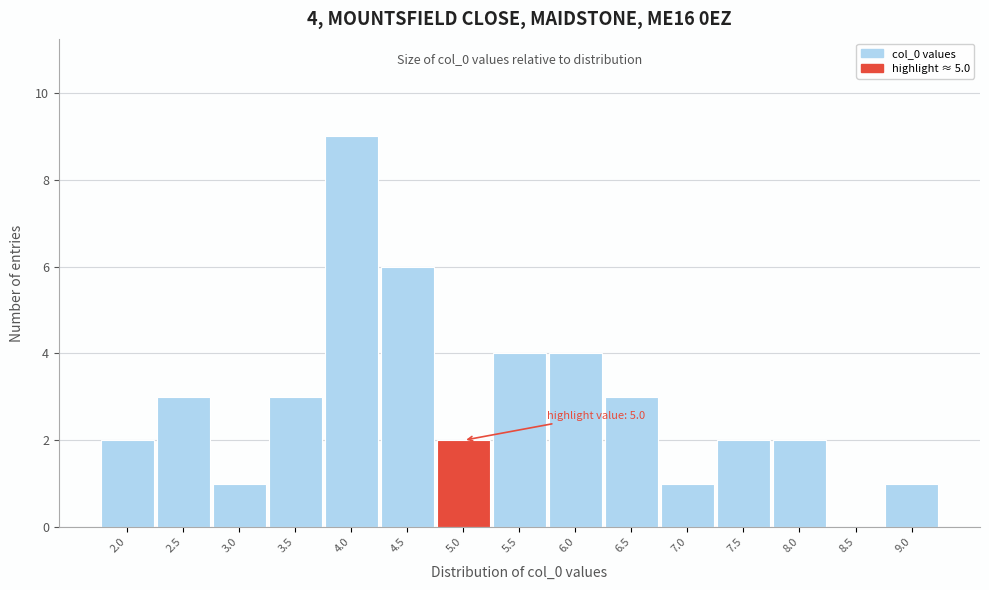

Reading left to right, extract all data points from this chart.

2.0=2	2.5=3	3.0=1	3.5=3	4.0=9	4.5=6	5.0=2	5.5=4	6.0=4	6.5=3	7.0=1	7.5=2	8.0=2	8.5=0	9.0=1